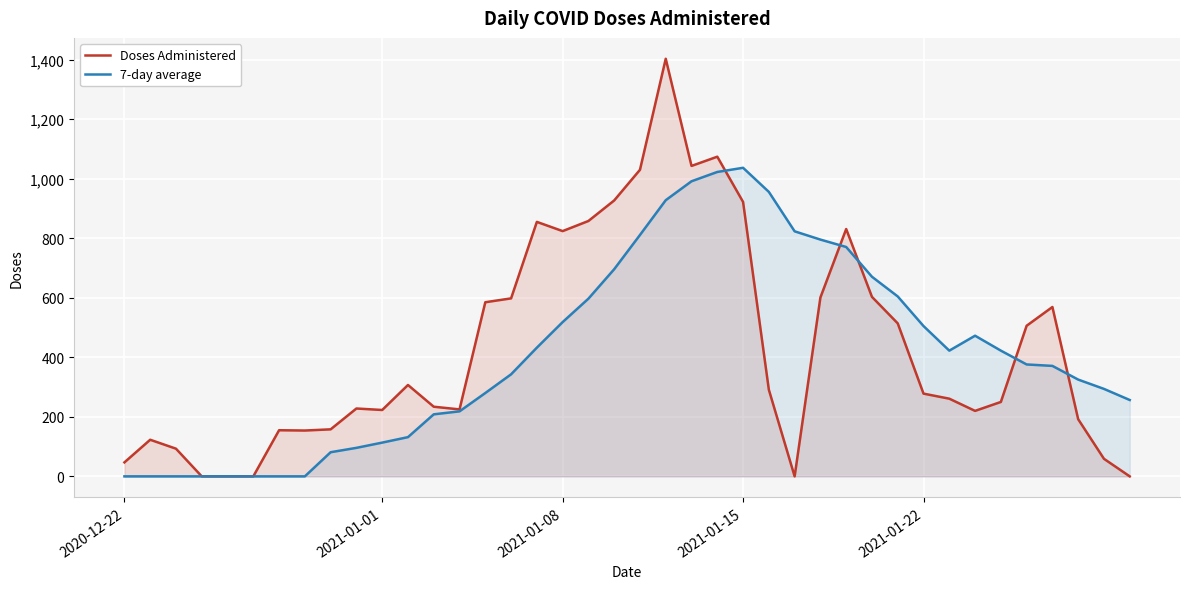

Which series has the largest range (max minus min)?

Doses Administered